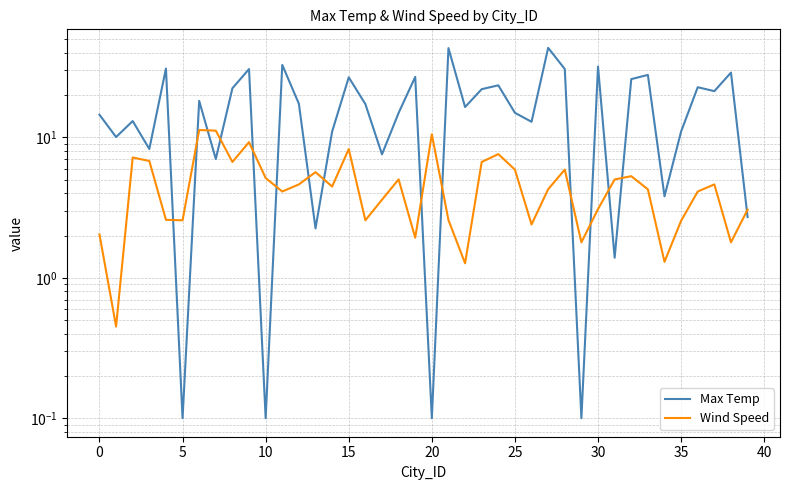

How many values in the Wind Speed series exceed 4?

24